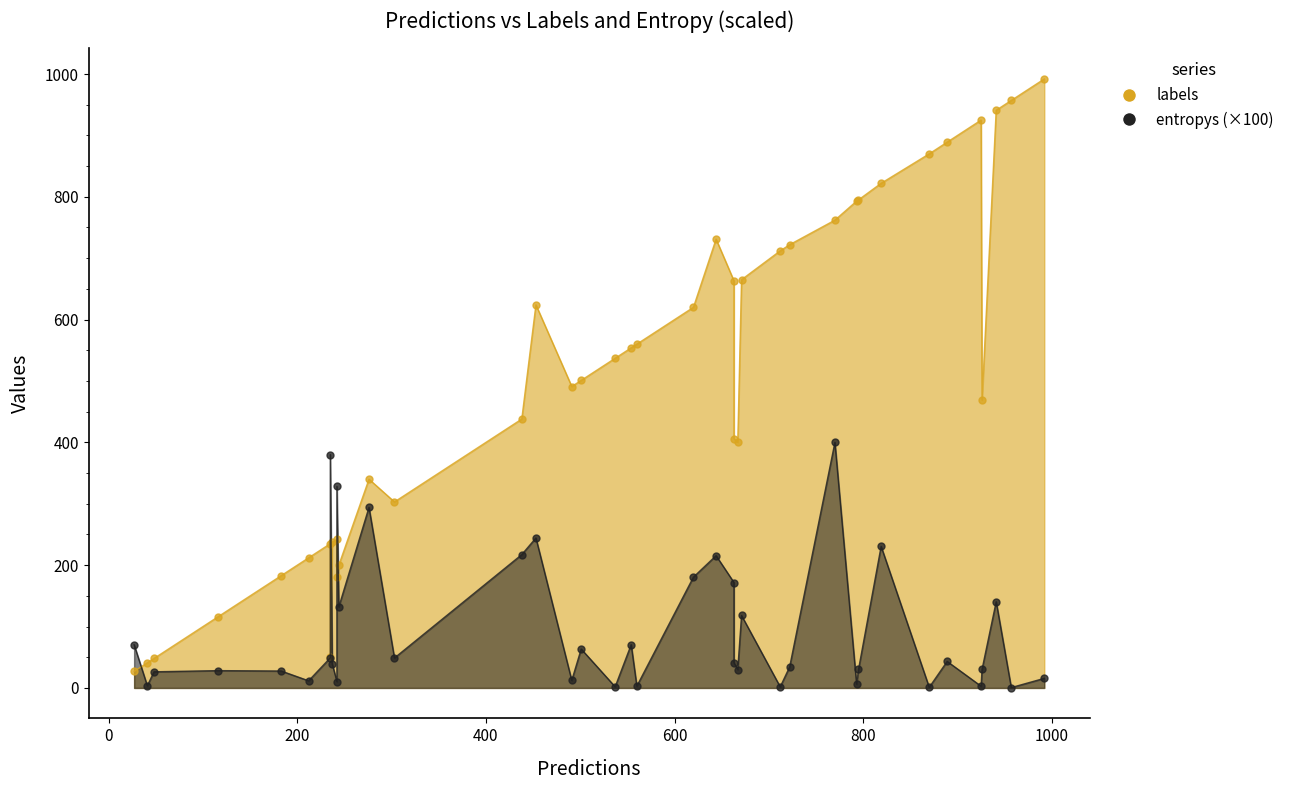

What is the approximate value of labels at 24?

27.0